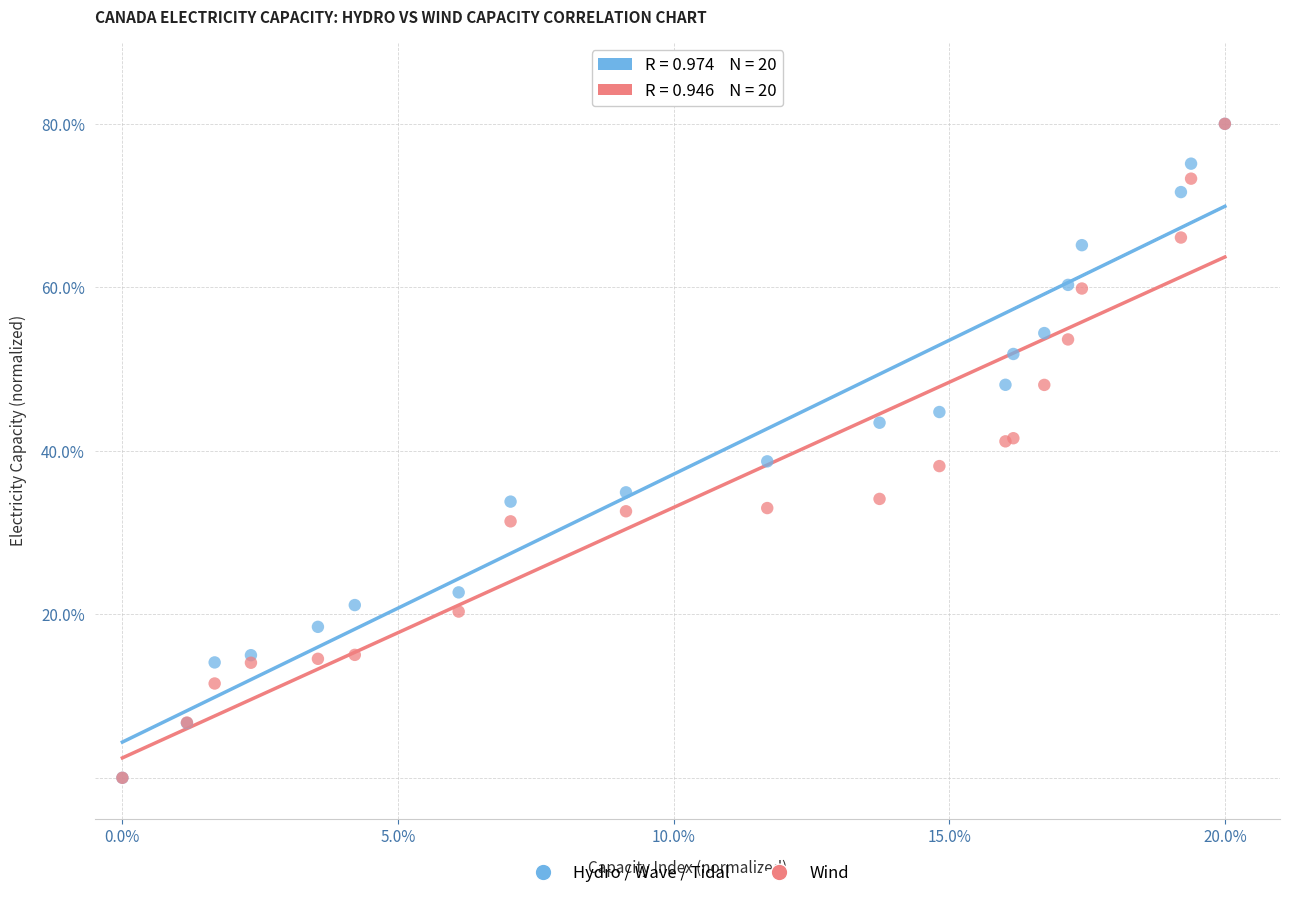

What are all the series names shown in the legend?

Hydro / Wave / Tidal, Wind